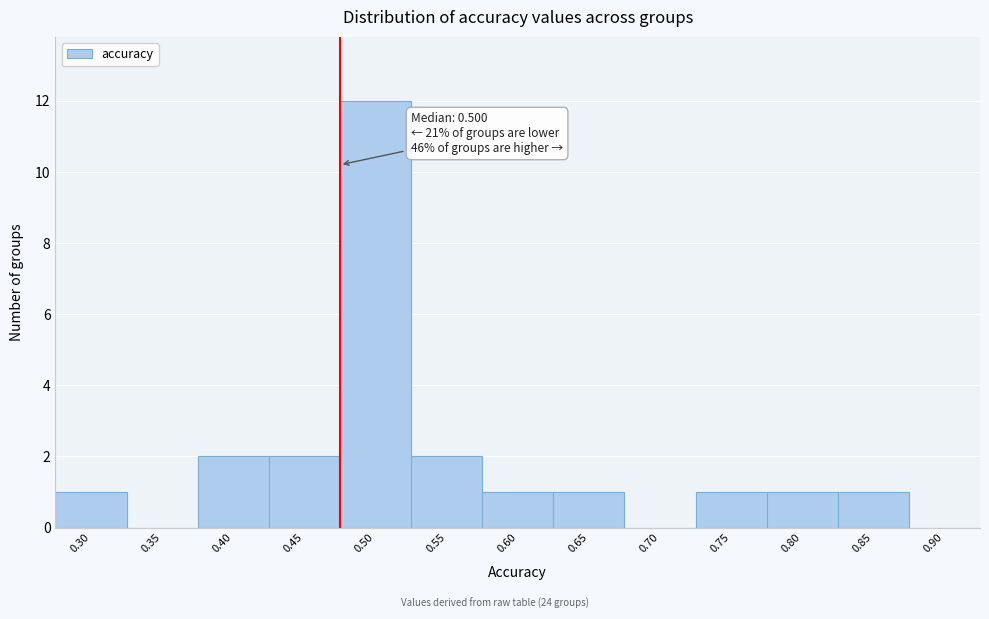

Reading left to right, list all the values displayed in this chart.

0.30=1	0.35=0	0.40=2	0.45=2	0.50=12	0.55=2	0.60=1	0.65=1	0.70=0	0.75=1	0.80=1	0.85=1	0.90=0